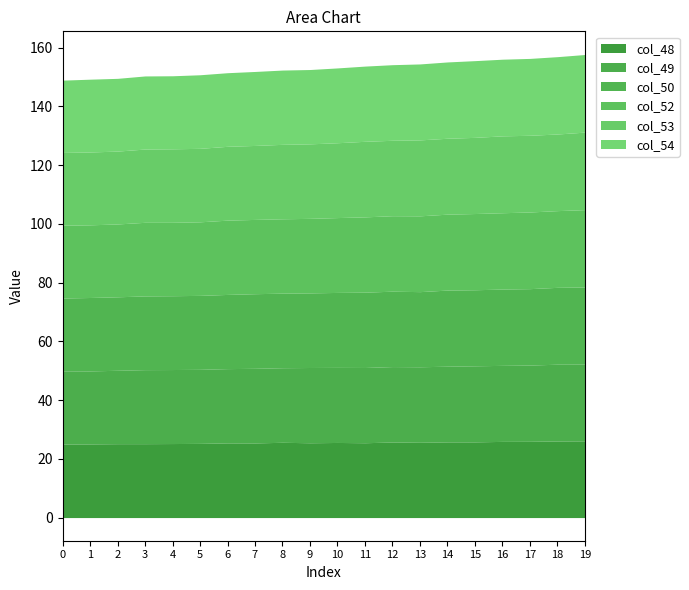

Rank the categories by col_48 value from lowest to highest.

0, 1, 2, 3, 4, 5, 7, 6, 9, 11, 10, 8, 13, 12, 14, 15, 16, 17, 18, 19